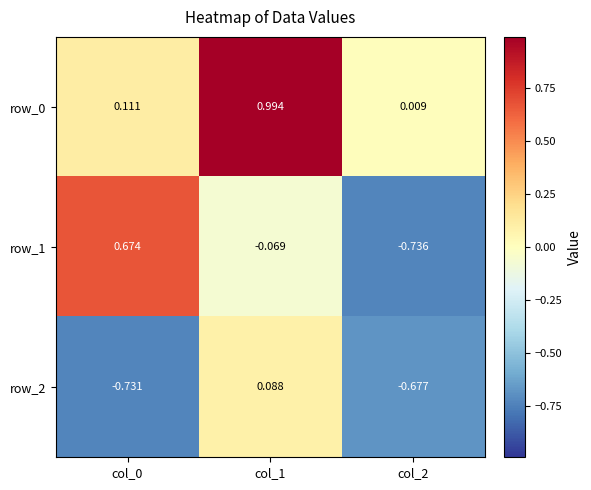

Which has a higher value, col_1 or col_0?

col_1